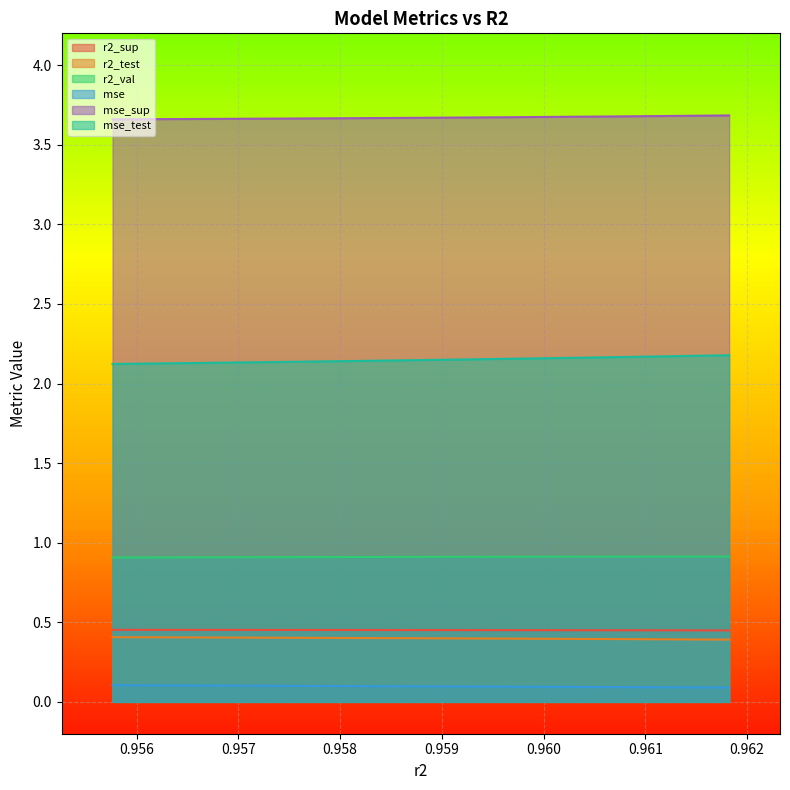

How many mse_sup values are between 3 and 4?

10